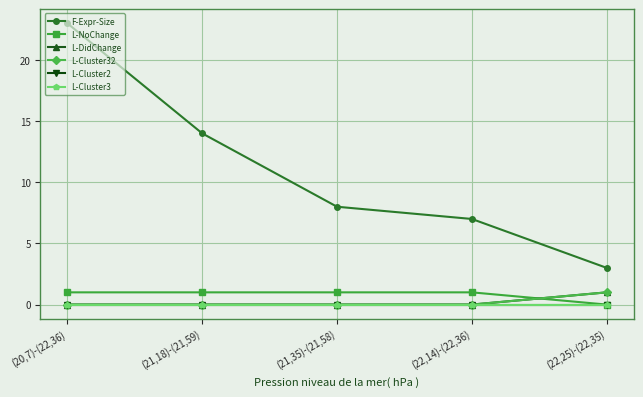

Rank the categories by L-NoChange value from lowest to highest.

(22,25)-(22,35), (20,7)-(22,36), (21,18)-(21,59), (21,35)-(21,58), (22,14)-(22,36)